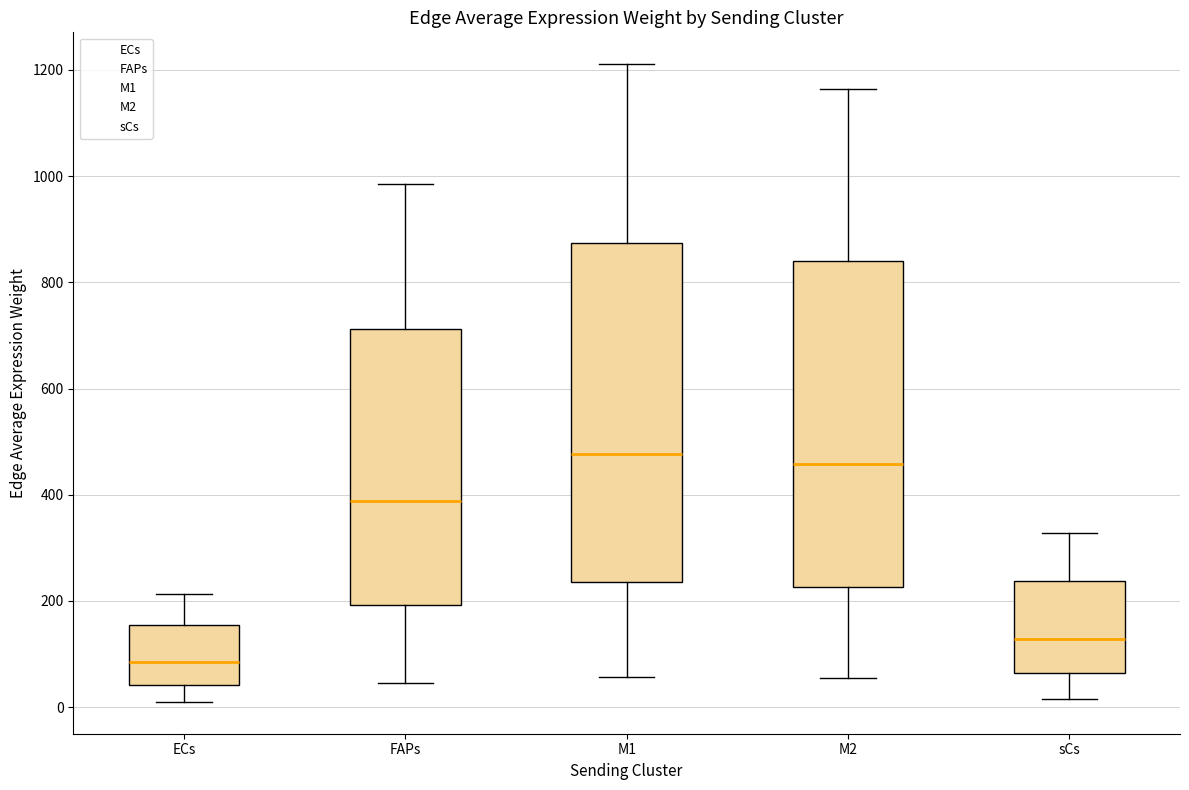

Where does the median line of the box for ECs sit on the y-axis? The values are not printed on the chart, so give them approximately, as read against the axis.

80